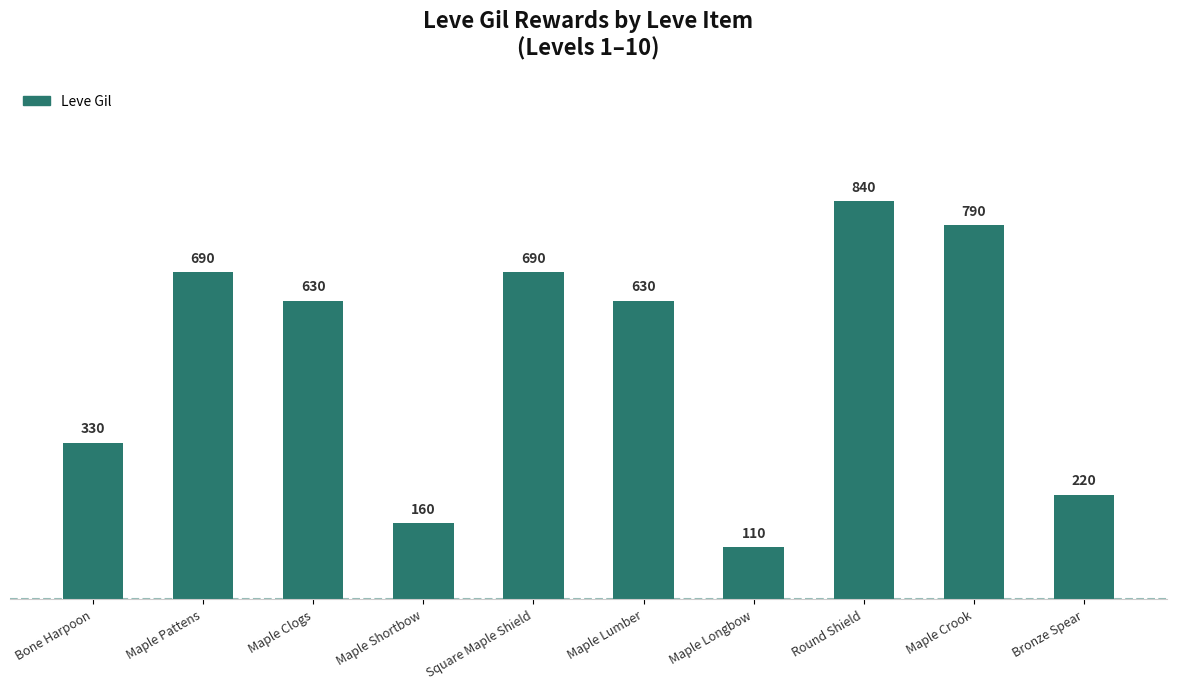

The chart shows a value of 160 at Maple Shortbow. True or false?

True